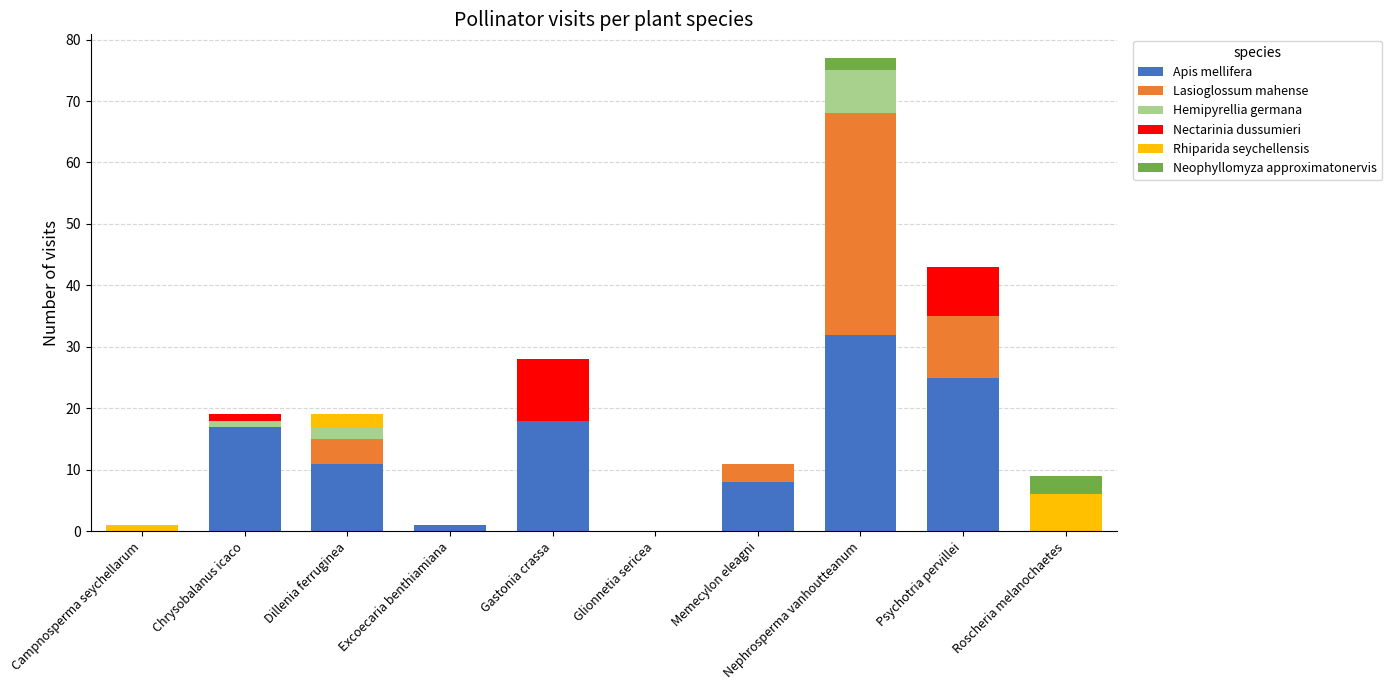

What is the maximum value for Apis mellifera?

32